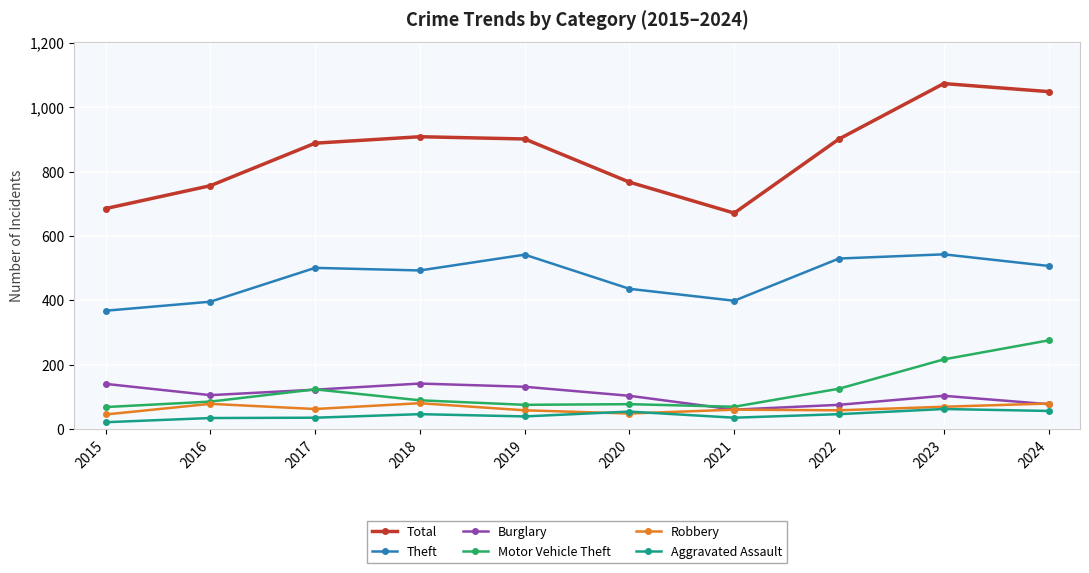

True or false: Theft has more than 1 points higher than both neighbors.

True